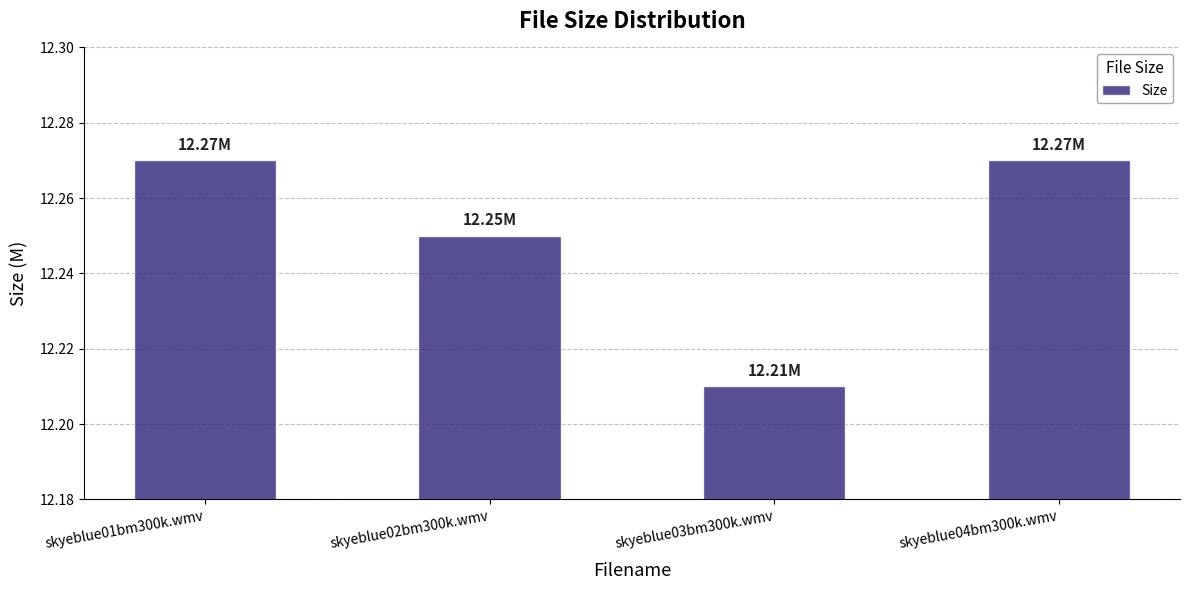

Does the chart contain any negative values?

No